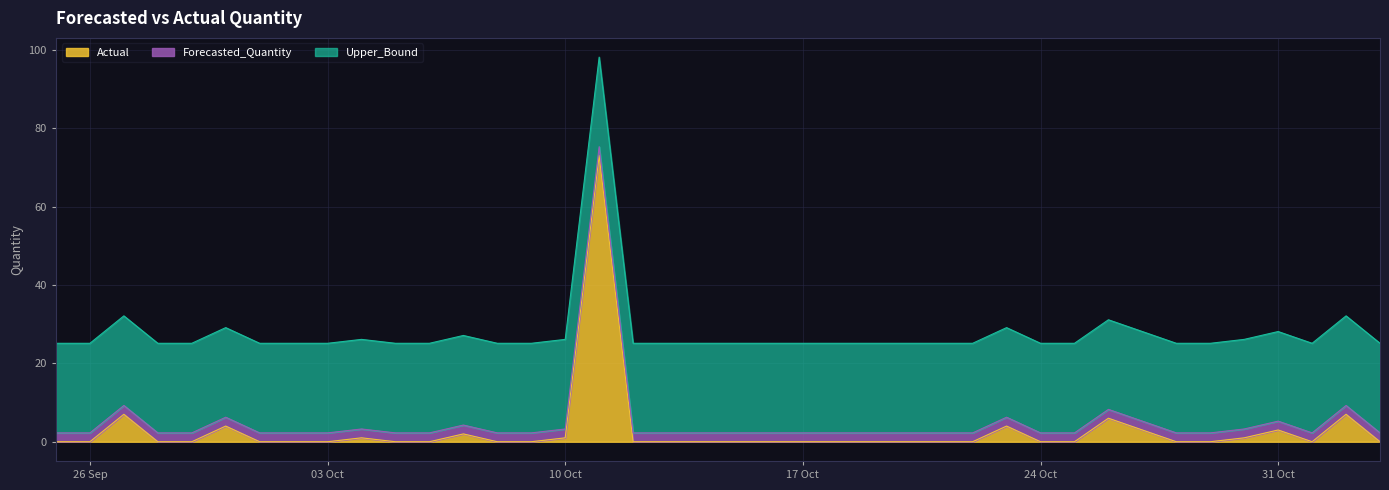

What position from the left is 2011-10-12?

18